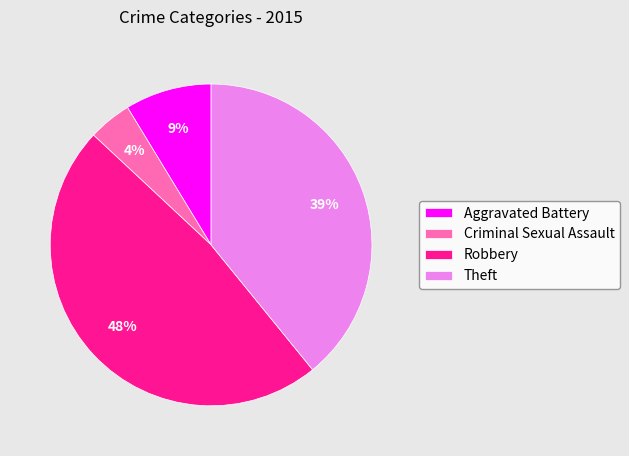

To the nearest percent, what is the combined percentage of Robbery and Aggravated Battery?

57%